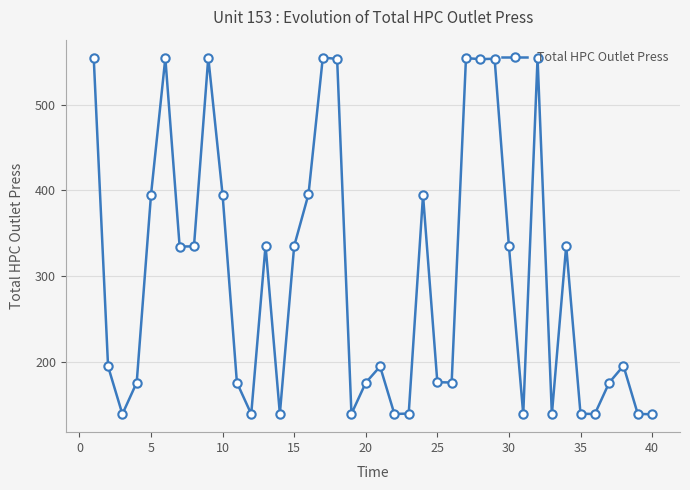

What is the average value?

297.1